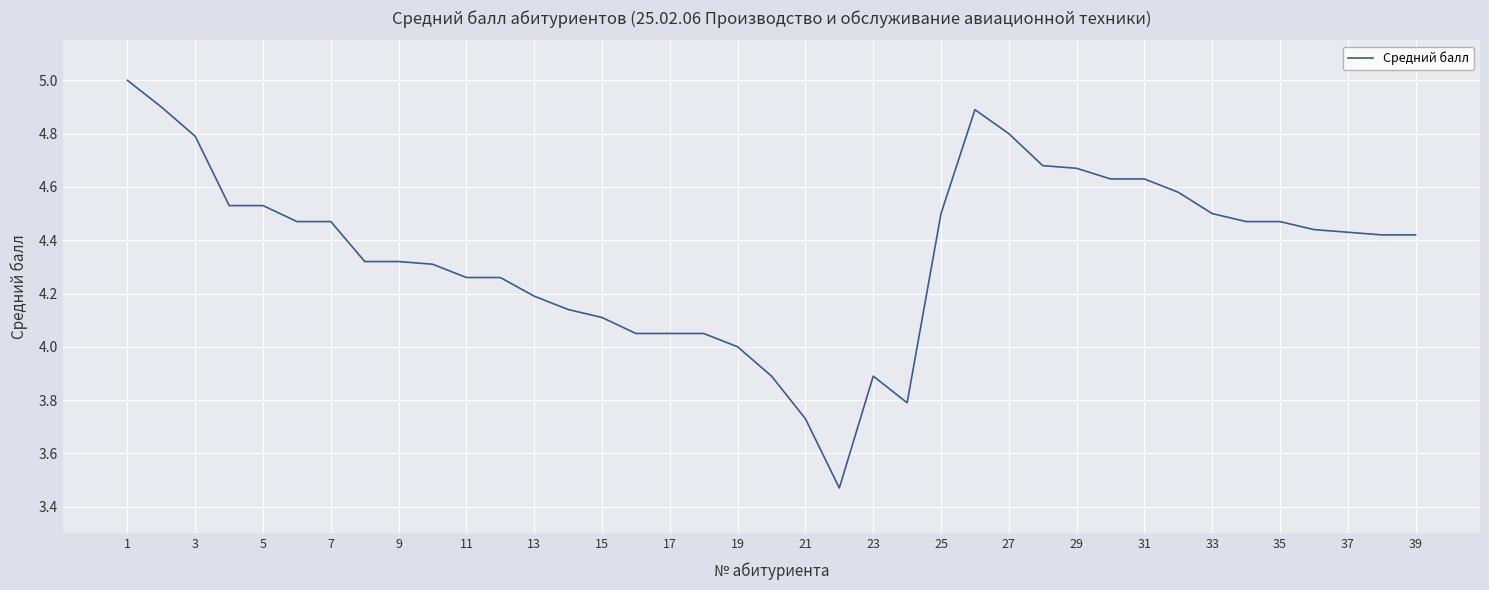

True or false: the data has more than 1 interior local peaks.

True